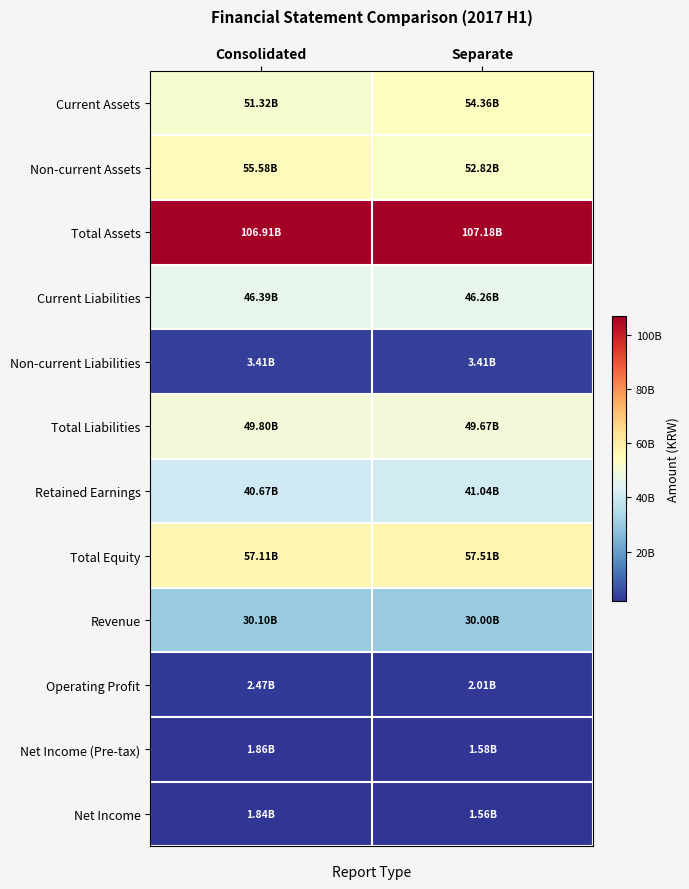

At which category is the sum across all series the highest?

Consolidated